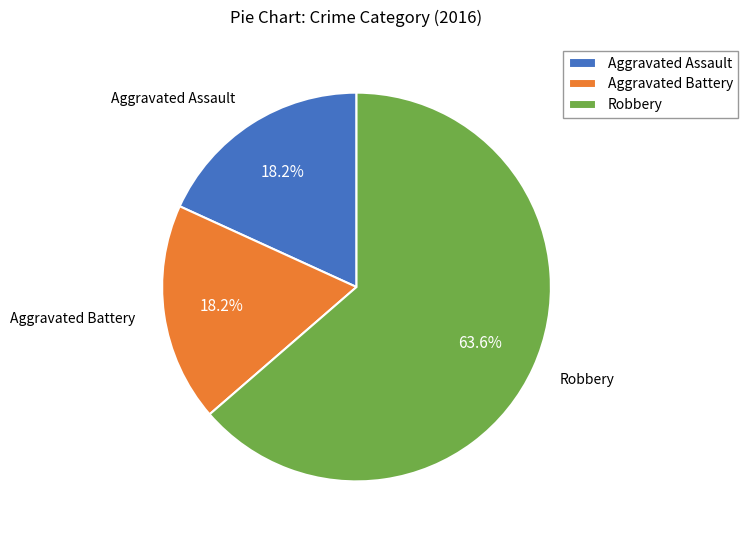

How much of the chart is everything except Robbery?

36.4%